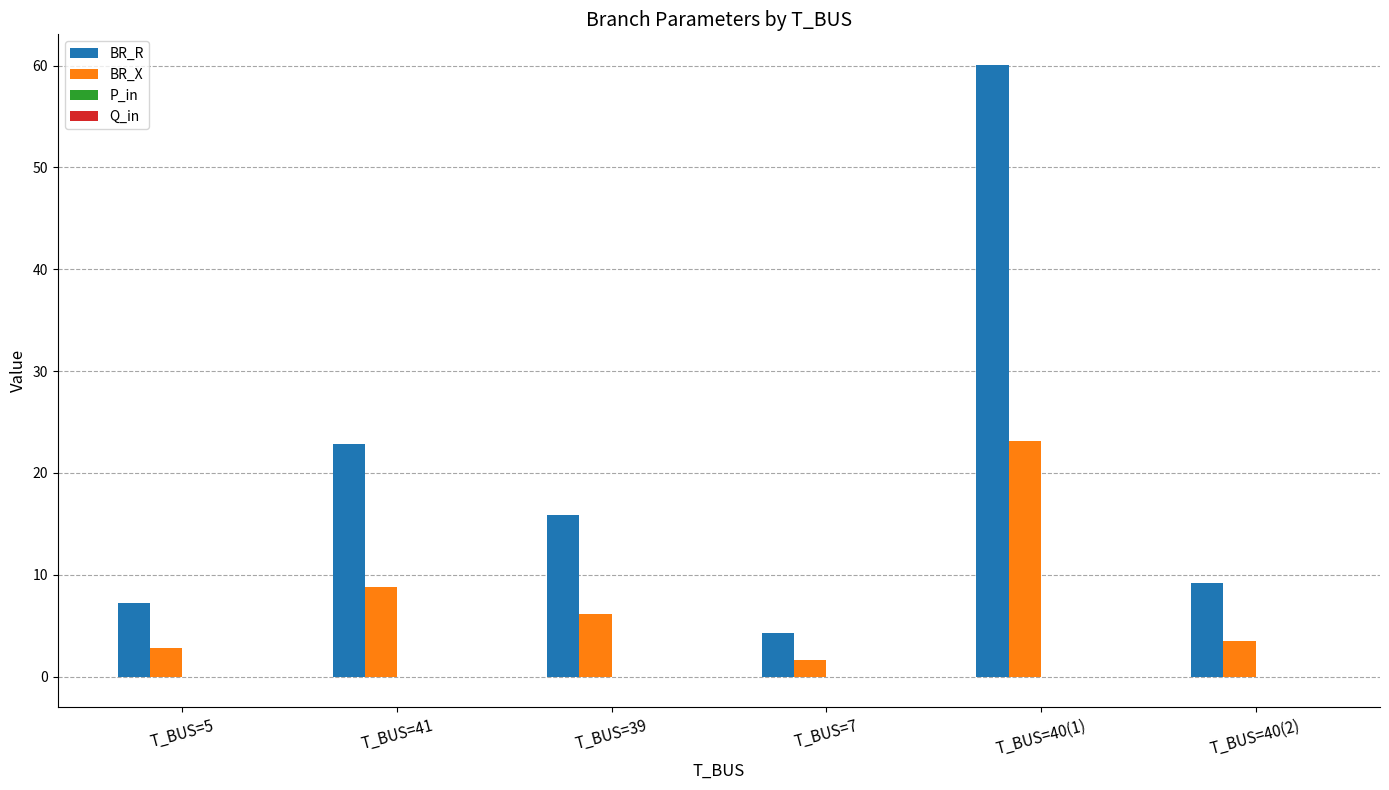

What is the maximum value shown in the chart?

60.1